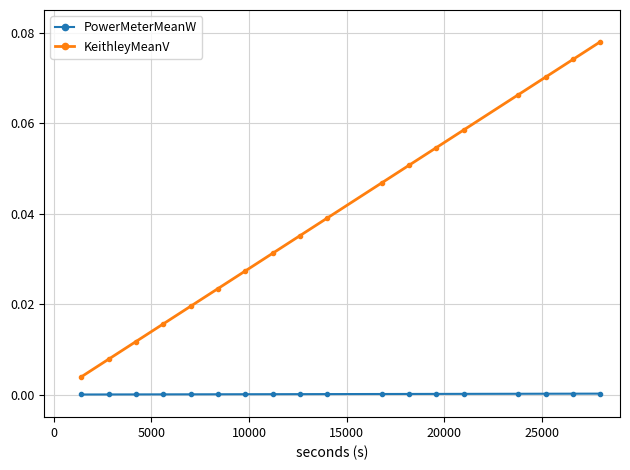

Which series has the widest spread of values?

KeithleyMeanV